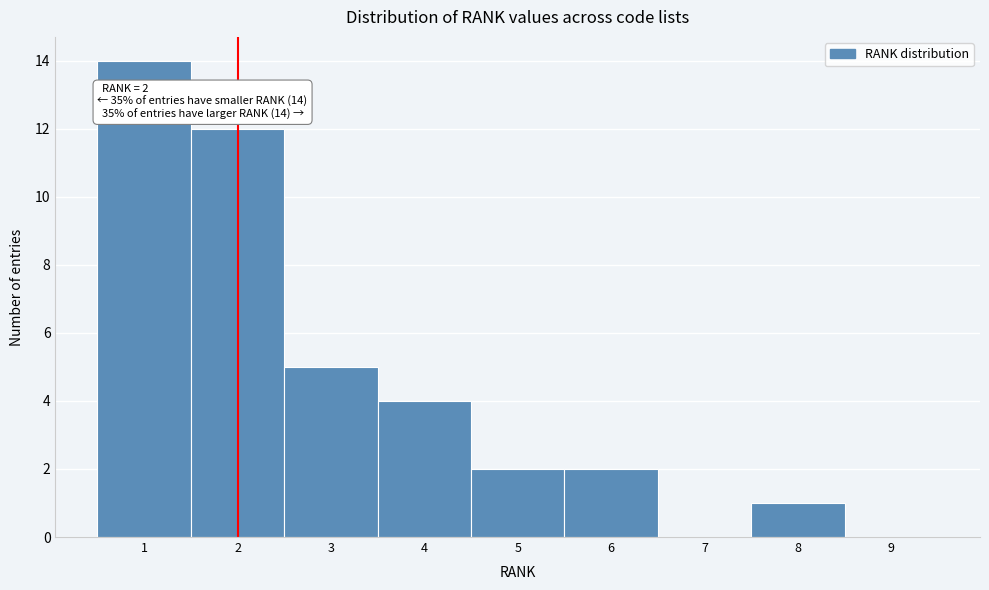

Over which range of the x-axis is the bar tallest?

0.5 to 1.5